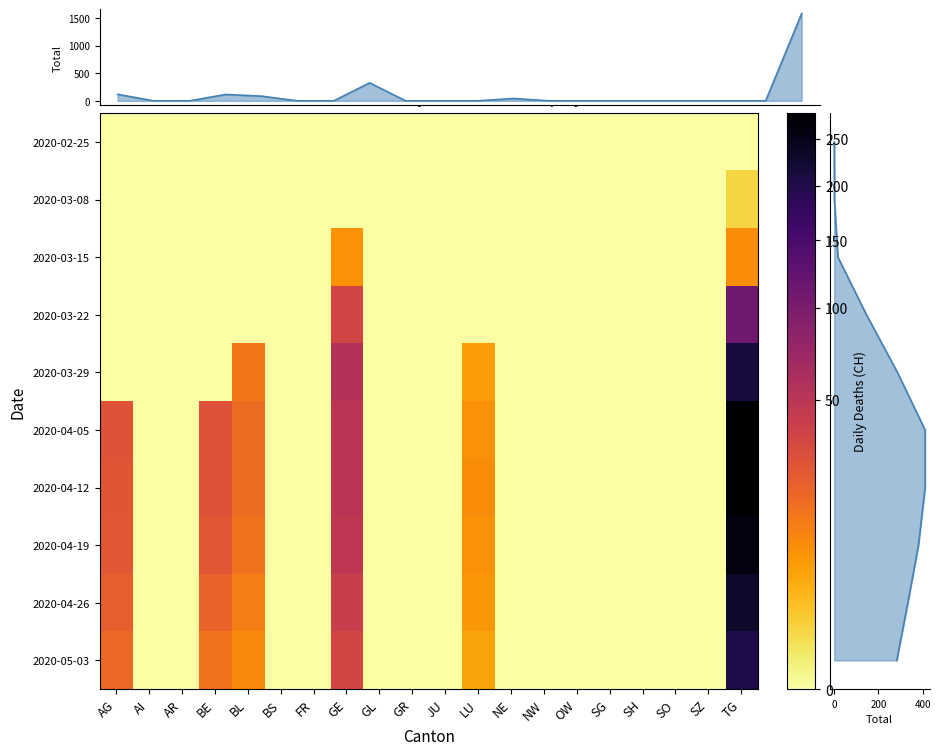

How many categories are shown in the chart?

20